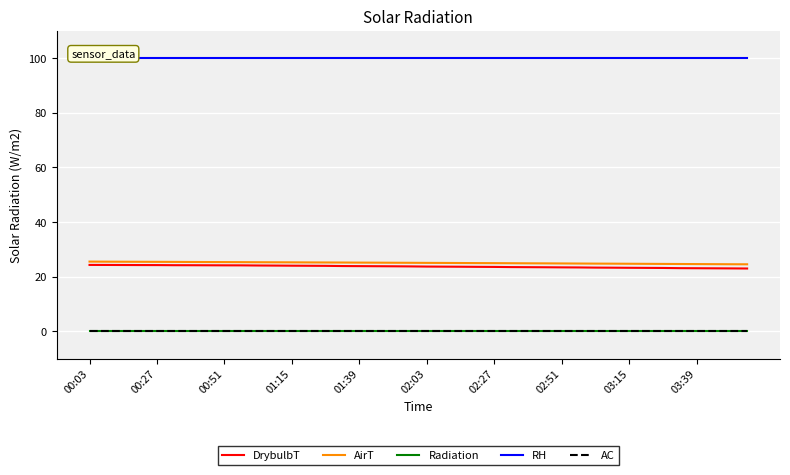

What position from the left is 03:39?

37